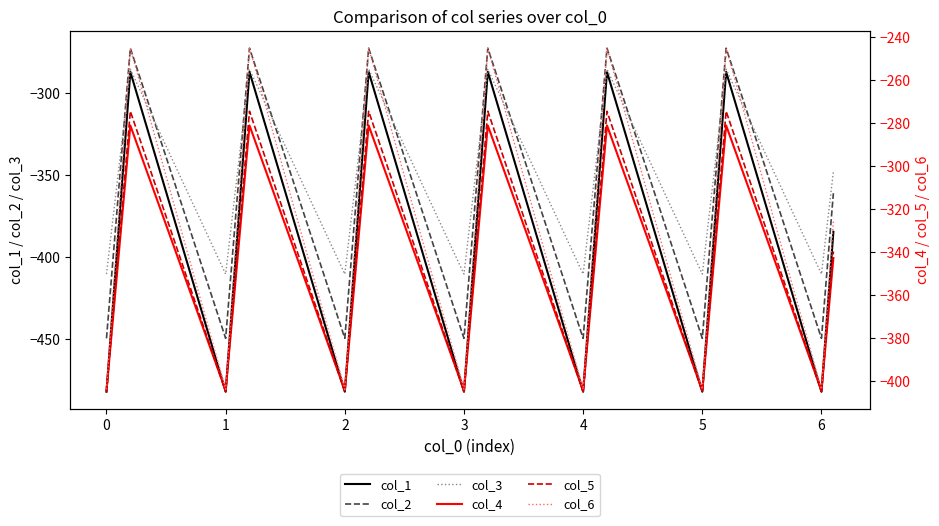

How many values in the col_4 series exceed -342?

6